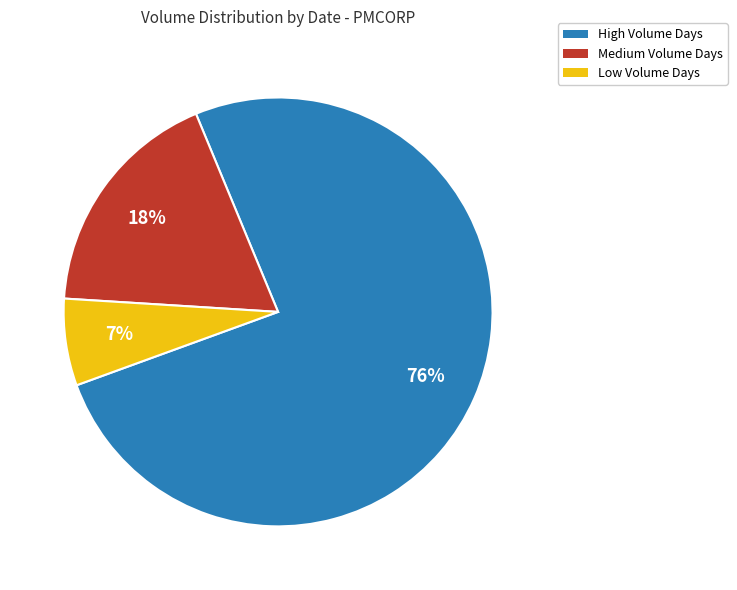

What is the smallest slice in the pie chart?

Low Volume Days